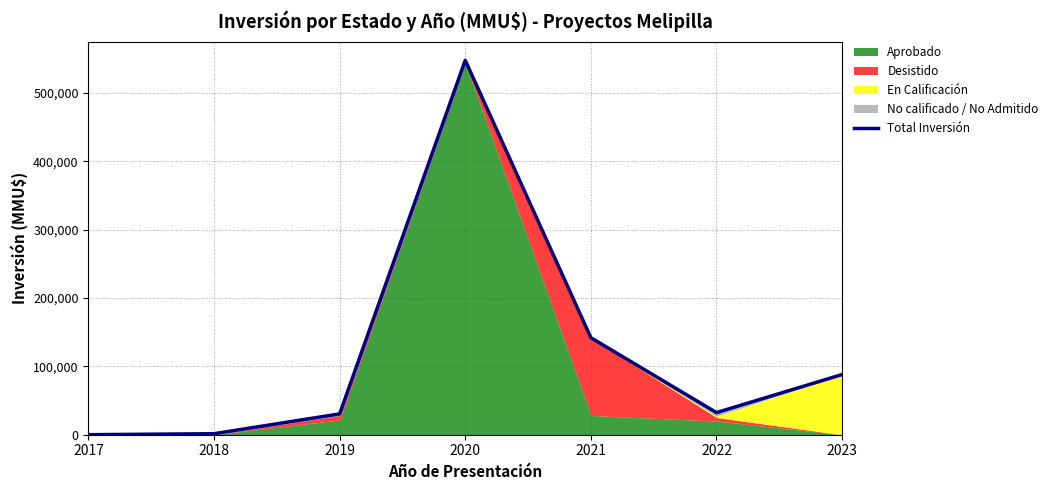

True or false: the data shows 17142 at 2019.

False